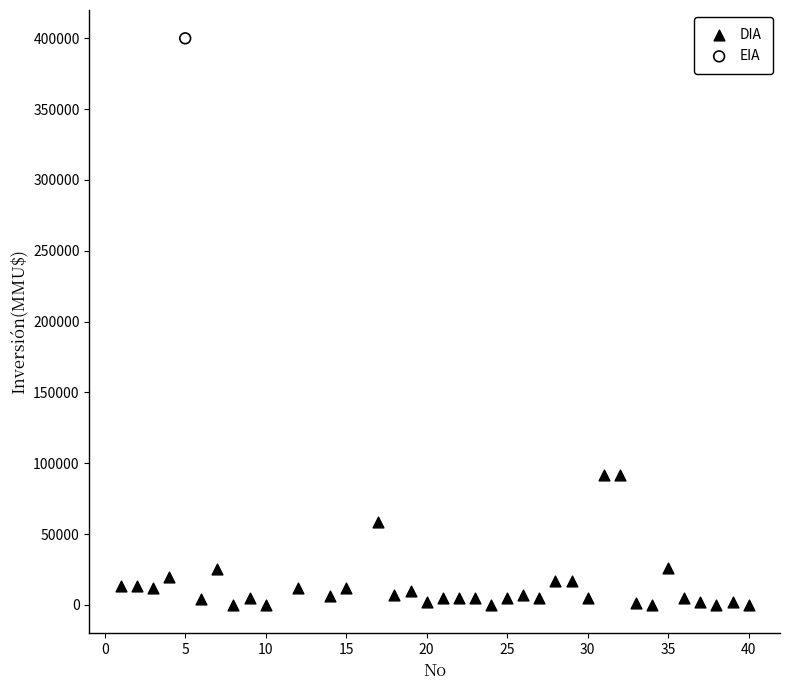

What are all the series names shown in the legend?

DIA, EIA